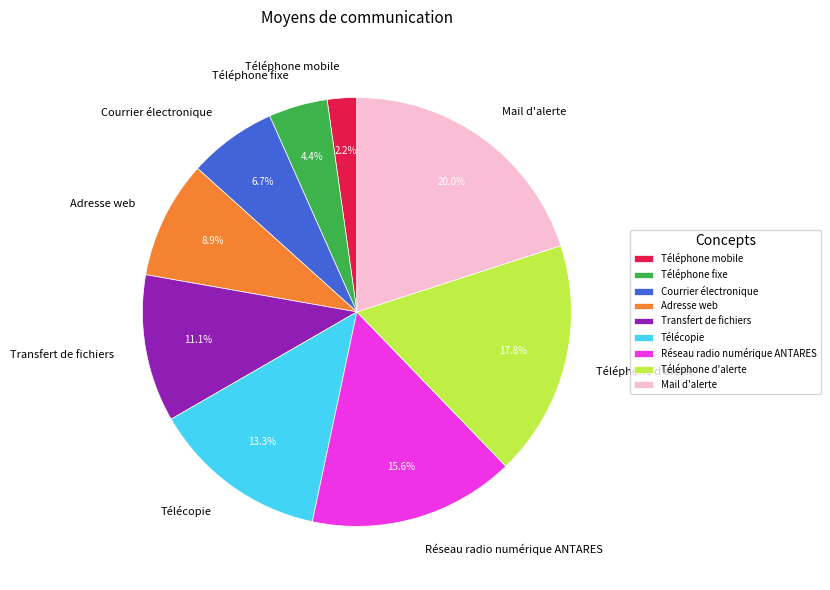

What percentage do Courrier électronique and Mail d'alerte together represent?

26.7%